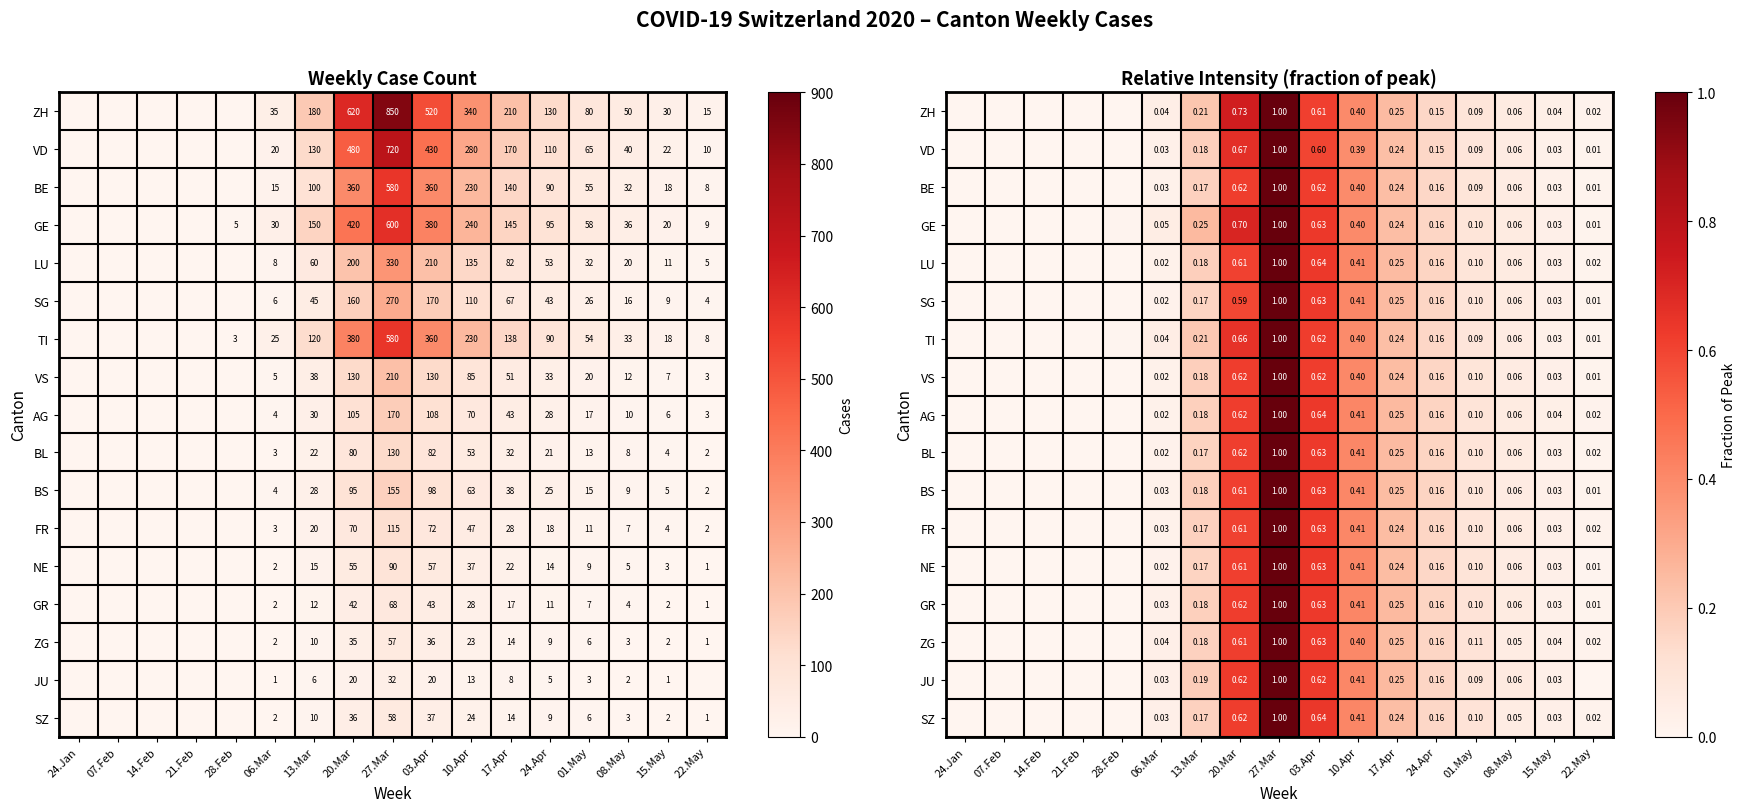

What is the highest value of the AG series?

1.0